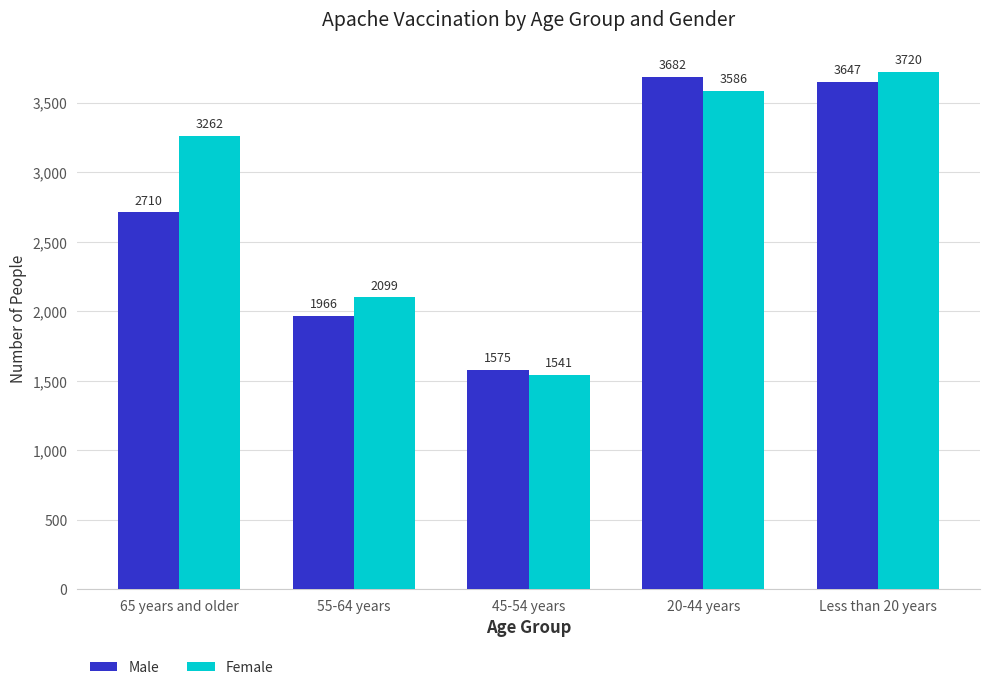

How many data points does each series have?

5